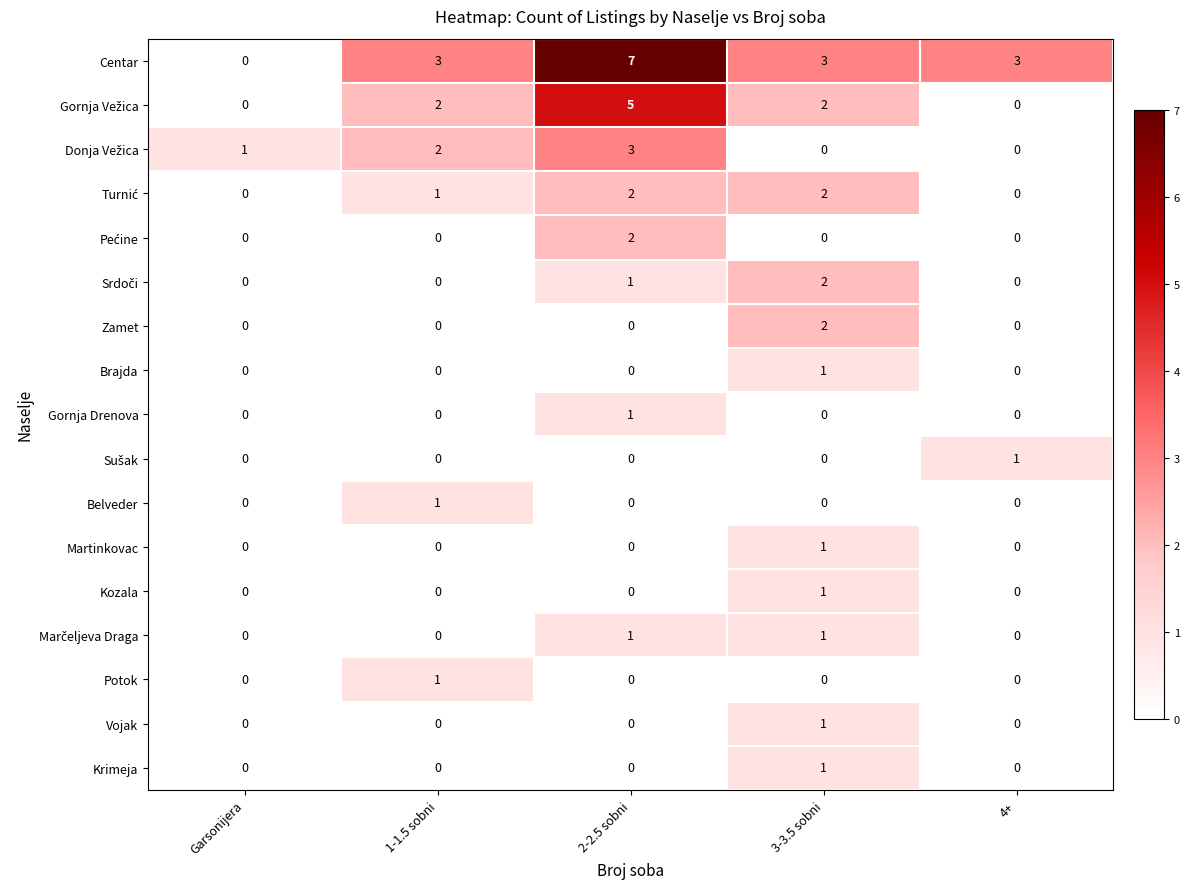

Is it true that Krimeja equals 0 at 2-2.5 sobni?

True